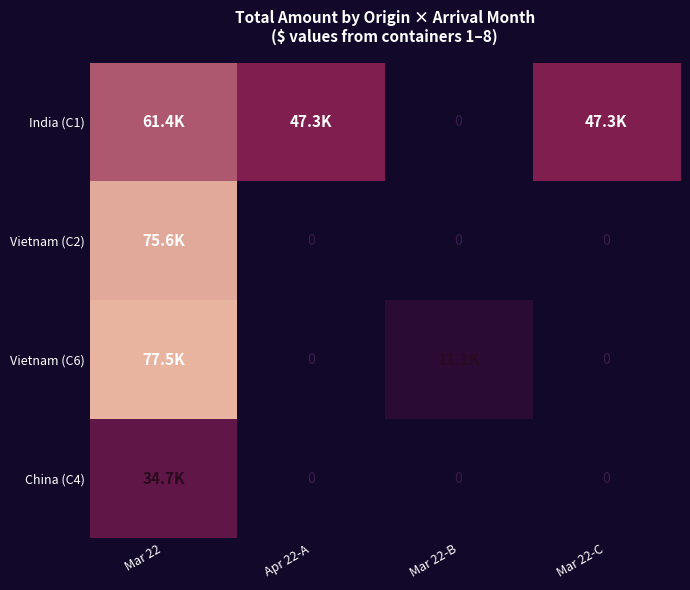

Rank the series at Apr 22-A from lowest to highest value.

Vietnam (C2), Vietnam (C6), China (C4), India (C1)